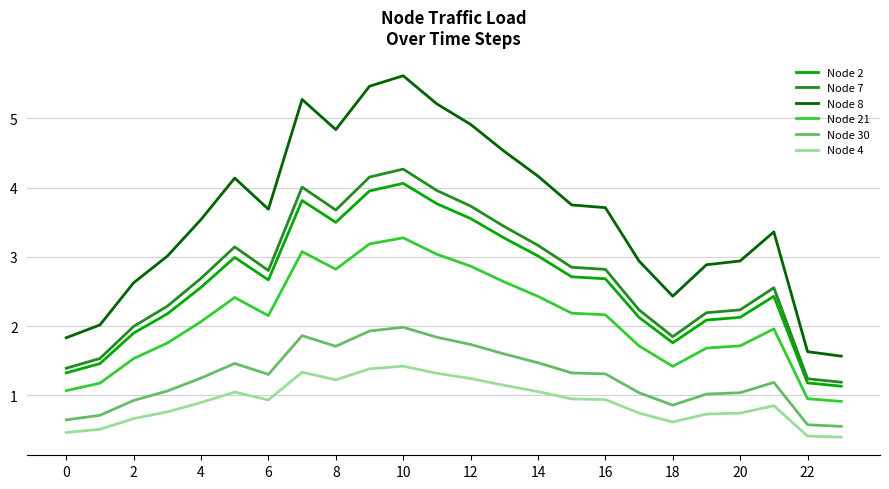

What is the difference between the maximum and minimum values in the Node 8 series?

4.0